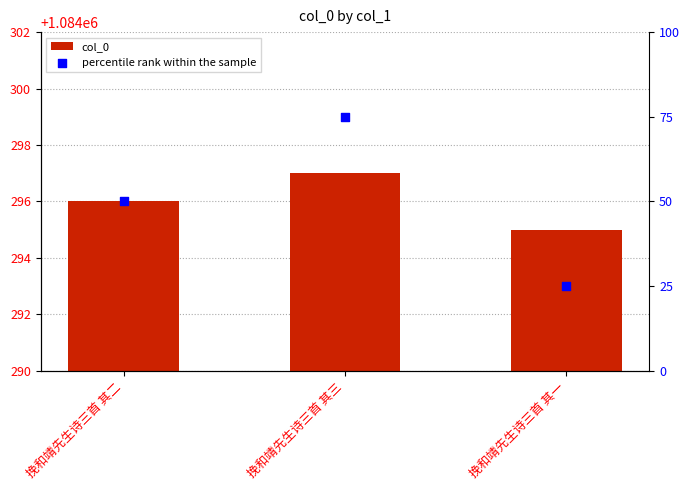

Which series contains the lowest Y value?

percentile rank within the sample